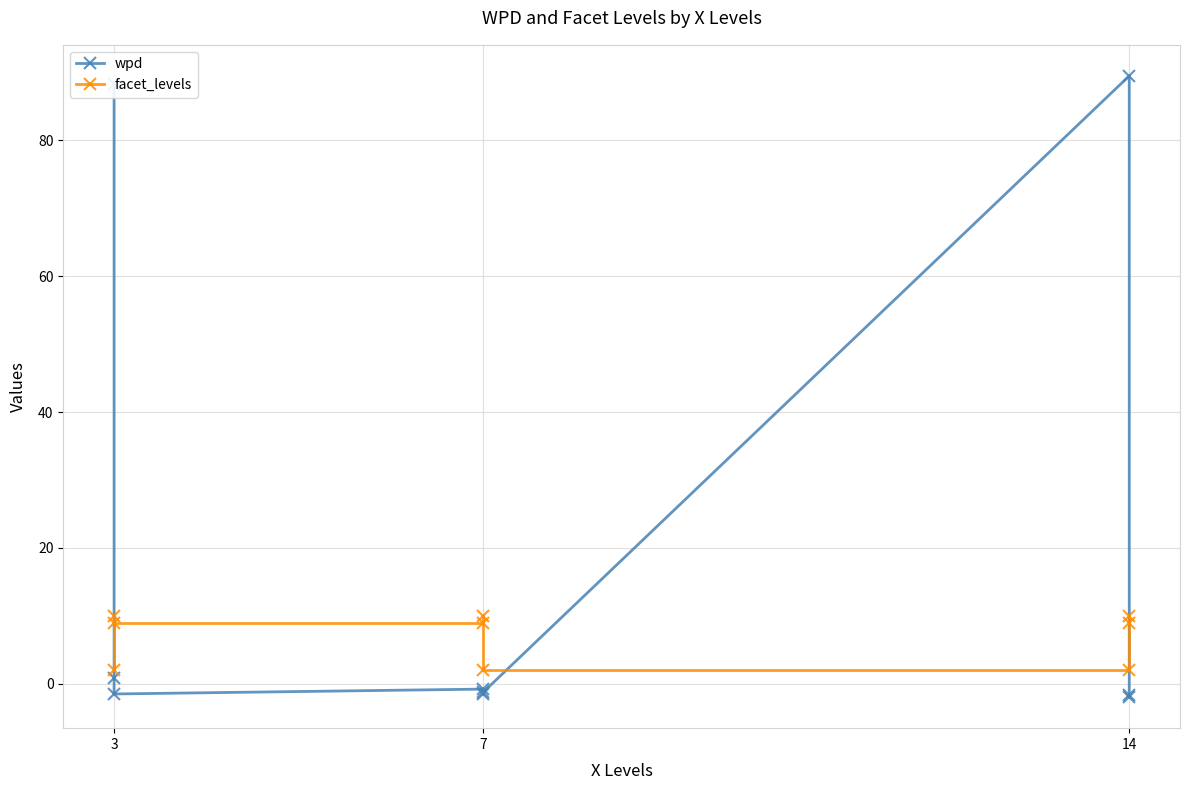

What is the total value across all series at 3?

98.3